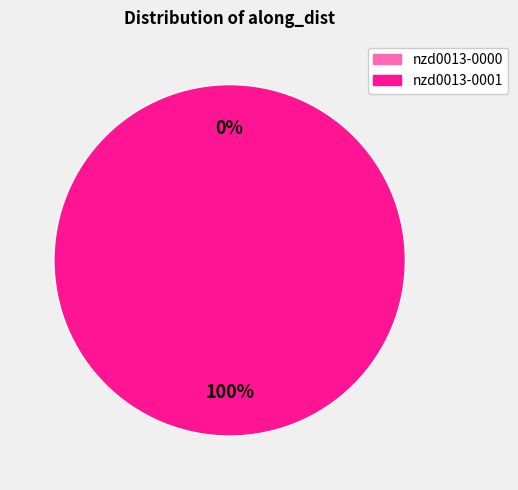

How many slices are in this pie chart?

2